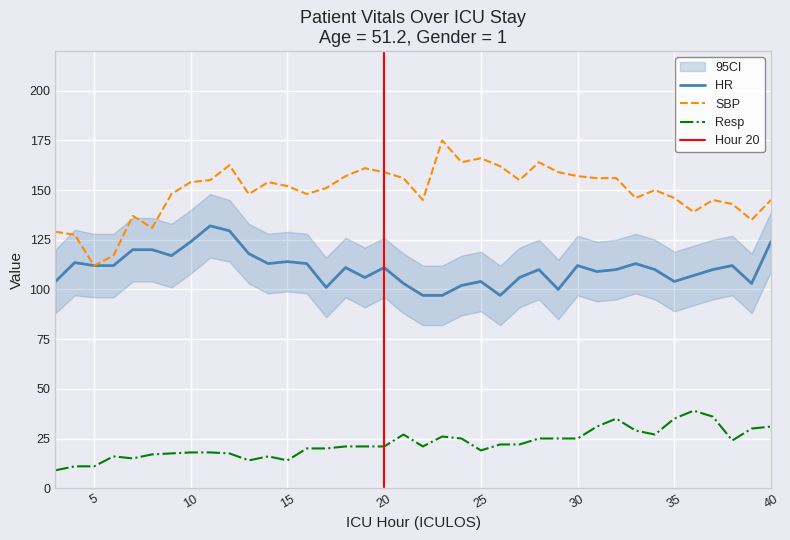

Reading right to left, transcribe all the data shown in this chart.

HR: 124.0	103.0	112.0	110.0	107.0	104.0	110.0	113.0	110.0	109.0	112.0	100.0	110.0	106.0	97.0	104.0	102.0	97.0	97.0	103.0	111.0	106.0	111.0	101.0	113.0	114.0	113.0	118.0	129.5	132.0	124.0	117.0	120.0	120.0	112.0	112.0	113.5	104.0
SBP: 145.0	135.0	143.0	145.0	139.0	146.0	150.0	146.0	156.0	156.0	157.0	159.0	164.0	155.0	162.0	166.0	164.0	175.0	145.0	156.0	159.0	161.0	157.0	151.0	148.0	152.0	154.0	148.0	162.5	155.0	154.0	148.0	131.0	137.0	117.0	112.0	127.5	129.0
Resp: 31.0	30.0	24.0	36.0	39.0	35.0	27.0	29.0	35.0	31.0	25.0	25.0	25.0	22.0	22.0	19.0	25.0	26.0	21.0	27.0	21.0	21.0	21.0	20.0	20.0	14.0	16.0	14.0	17.5	18.0	18.0	17.5	17.0	15.0	16.0	11.0	11.0	9.0